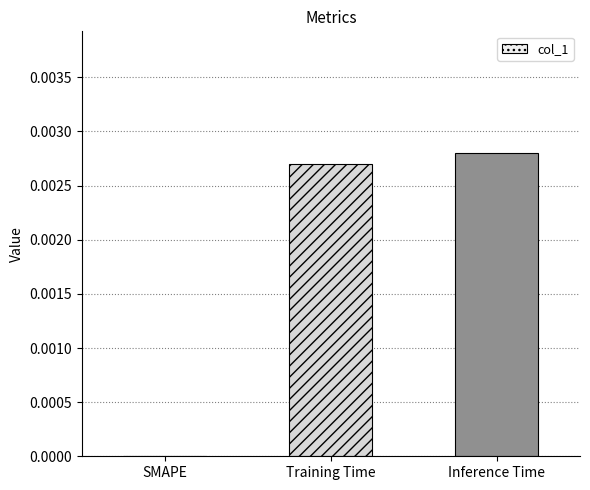

At which label is the value closest to 0?

SMAPE